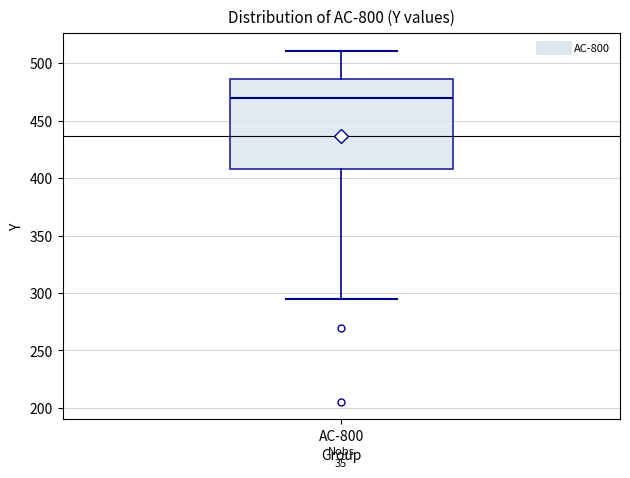

Read this box plot against the y-axis: the position of the median line, the range covered by the box, and the ends of both whiskers. The values are not printed on the chart, so give them approximately, as read against the axis.

median 470, box 410 to 485, whiskers 295 to 510